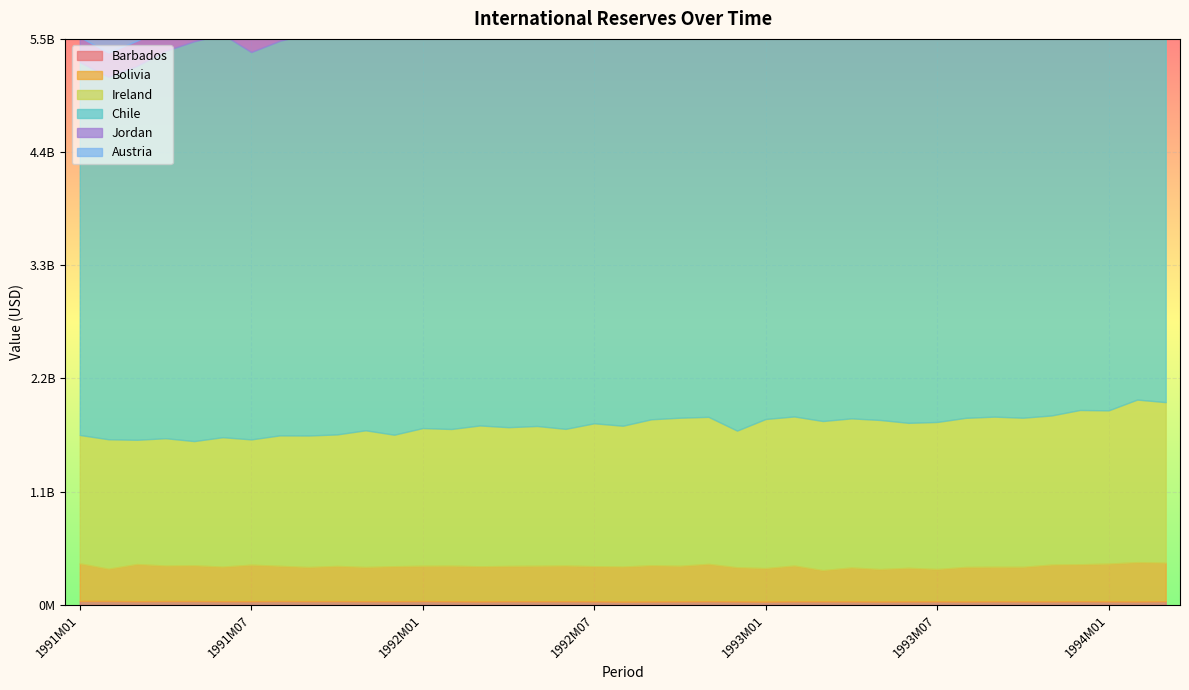

How many distinct data groups are displayed?

6